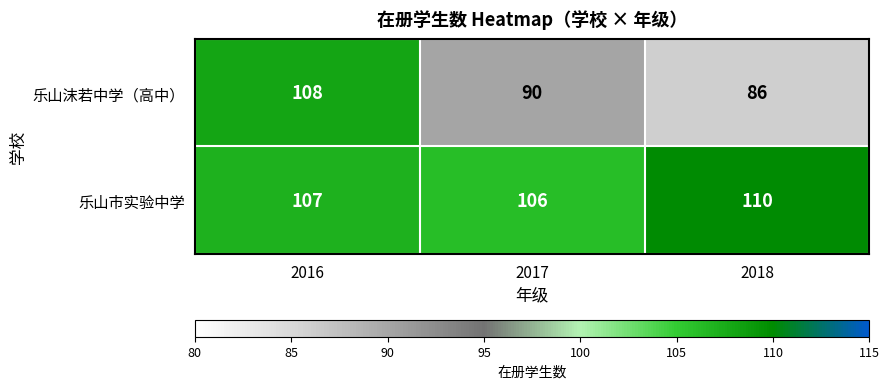

Which series has the widest spread of values?

乐山沫若中学（高中）